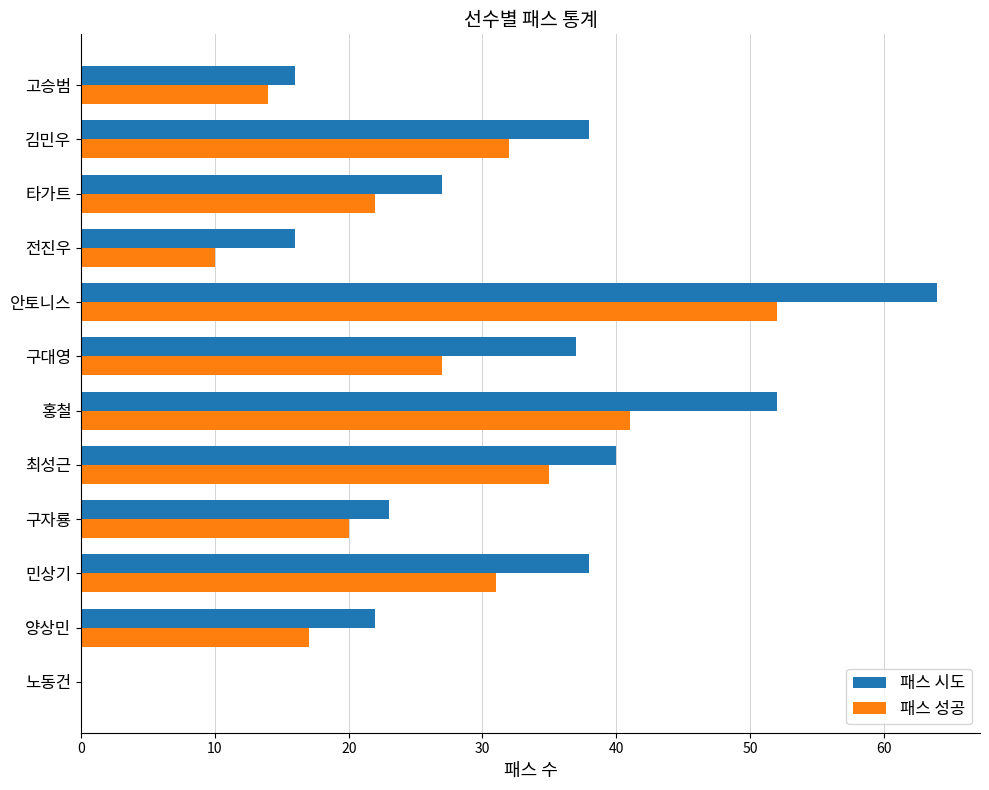

Between 홍철 and 안토니스, which series saw the biggest shift?

패스 시도